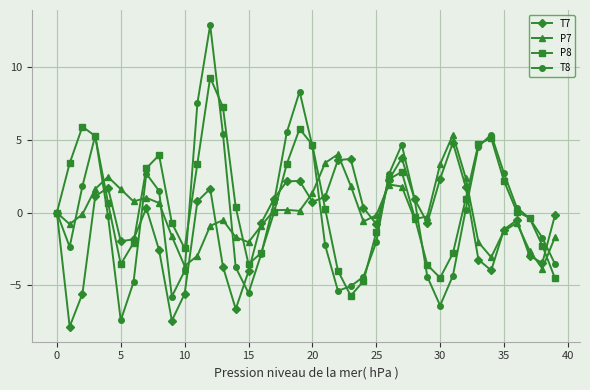

Which series has the widest spread of values?

T8